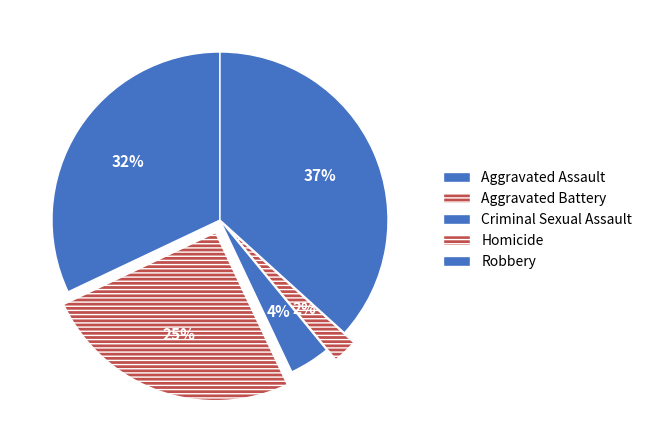

Which has a higher value, Criminal Sexual Assault or Aggravated Battery?

Aggravated Battery